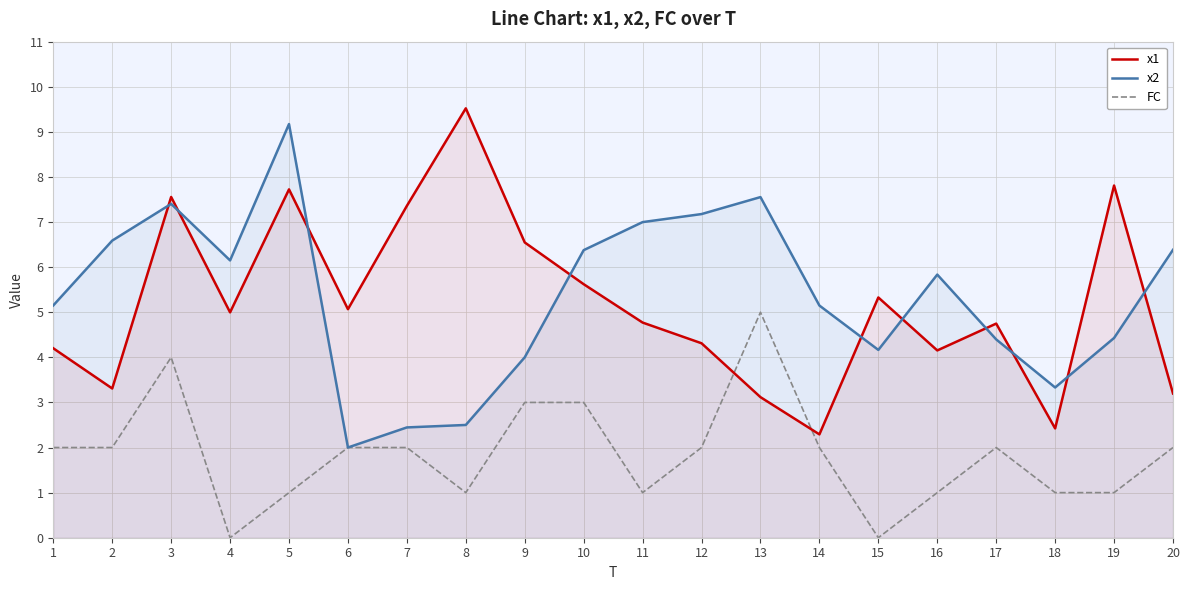

Rank the series by their maximum value, from highest to lowest.

x1, x2, FC